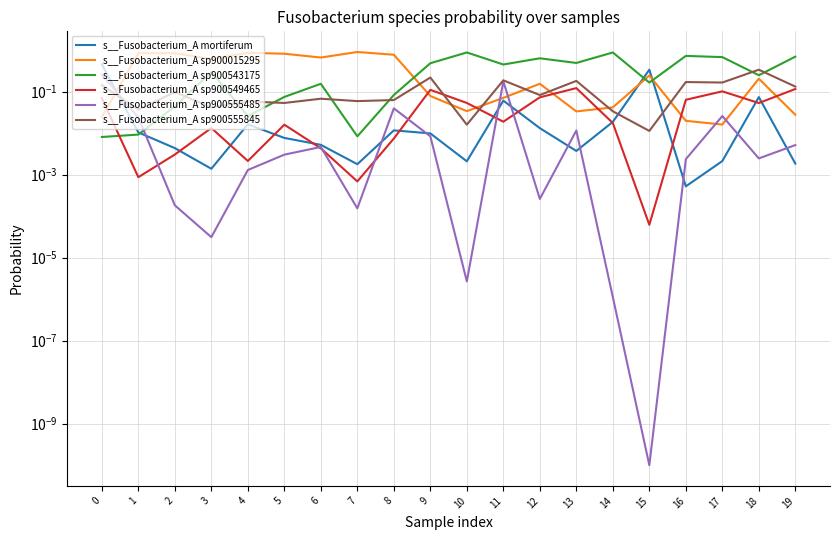

At which label does s__Fusobacterium_A sp900555845 reach its minimum?

15